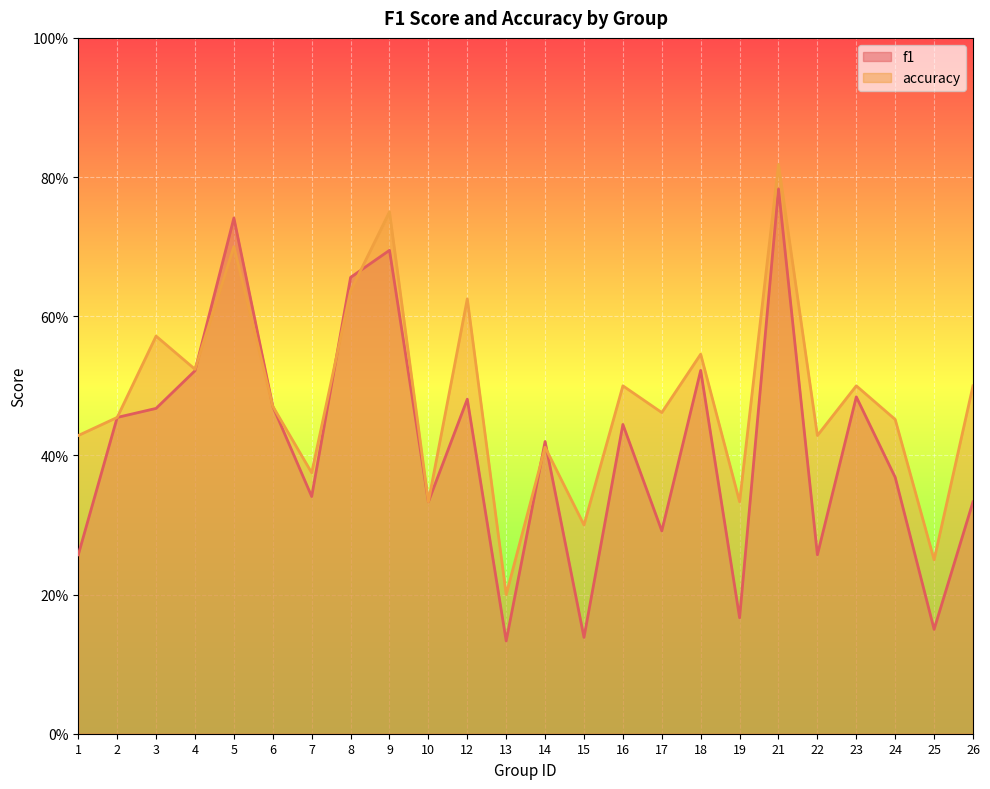

List the series in order of their peak value, highest first.

accuracy, f1